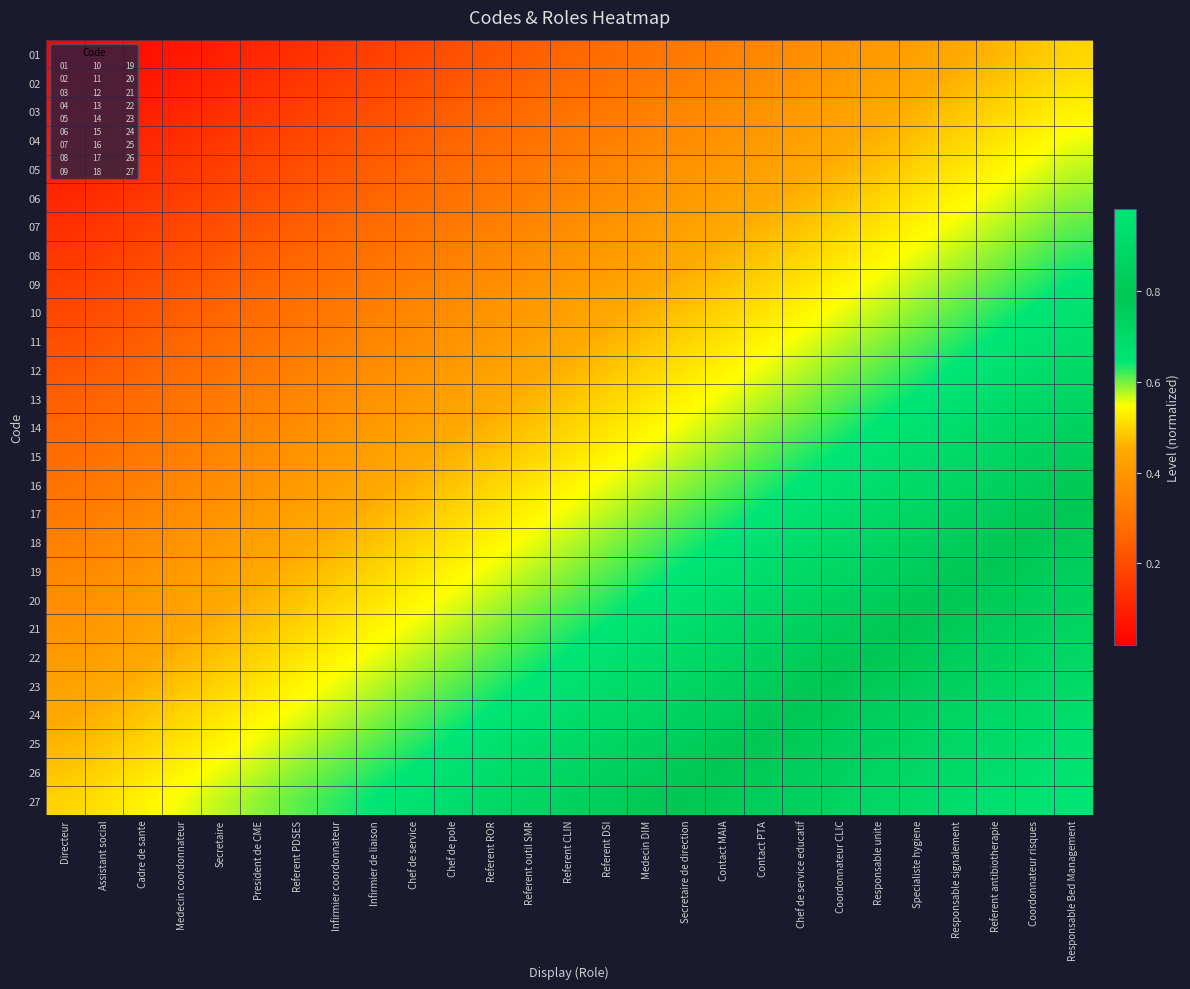

Reading left to right, transcribe all the data shown in this chart.

01: Directeur=0.0	Assistant social=0.0	Cadre de sante=0.1	Medecin coordonnateur=0.1	Secretaire=0.1	President de CME=0.1	Referent PDSES=0.1	Infirmier coordonnateur=0.1	Infirmier de liaison=0.2	Chef de service=0.2	Chef de pole=0.2	Referent ROR=0.2	Referent outil SMR=0.2	Referent CLIN=0.3	Referent DSI=0.3	Medecin DIM=0.3	Secretaire de direction=0.3	Contact MAIA=0.3	Contact PTA=0.4	Chef de service educatif=0.4	Coordonnateur CLIC=0.4	Responsable unite=0.4	Specialiste hygiene=0.4	Responsable signalement=0.4	Referent antibiotherapie=0.5	Coordonnateur risques=0.5	Responsable Bed Management=0.5
02: Directeur=0.0	Assistant social=0.1	Cadre de sante=0.1	Medecin coordonnateur=0.1	Secretaire=0.1	President de CME=0.1	Referent PDSES=0.1	Infirmier coordonnateur=0.2	Infirmier de liaison=0.2	Chef de service=0.2	Chef de pole=0.2	Referent ROR=0.2	Referent outil SMR=0.3	Referent CLIN=0.3	Referent DSI=0.3	Medecin DIM=0.3	Secretaire de direction=0.3	Contact MAIA=0.4	Contact PTA=0.4	Chef de service educatif=0.4	Coordonnateur CLIC=0.4	Responsable unite=0.4	Specialiste hygiene=0.4	Responsable signalement=0.5	Referent antibiotherapie=0.5	Coordonnateur risques=0.5	Responsable Bed Management=0.5
03: Directeur=0.1	Assistant social=0.1	Cadre de sante=0.1	Medecin coordonnateur=0.1	Secretaire=0.1	President de CME=0.1	Referent PDSES=0.2	Infirmier coordonnateur=0.2	Infirmier de liaison=0.2	Chef de service=0.2	Chef de pole=0.2	Referent ROR=0.3	Referent outil SMR=0.3	Referent CLIN=0.3	Referent DSI=0.3	Medecin DIM=0.3	Secretaire de direction=0.4	Contact MAIA=0.4	Contact PTA=0.4	Chef de service educatif=0.4	Coordonnateur CLIC=0.4	Responsable unite=0.4	Specialiste hygiene=0.5	Responsable signalement=0.5	Referent antibiotherapie=0.5	Coordonnateur risques=0.5	Responsable Bed Management=0.5
04: Directeur=0.1	Assistant social=0.1	Cadre de sante=0.1	Medecin coordonnateur=0.1	Secretaire=0.1	President de CME=0.2	Referent PDSES=0.2	Infirmier coordonnateur=0.2	Infirmier de liaison=0.2	Chef de service=0.2	Chef de pole=0.3	Referent ROR=0.3	Referent outil SMR=0.3	Referent CLIN=0.3	Referent DSI=0.3	Medecin DIM=0.4	Secretaire de direction=0.4	Contact MAIA=0.4	Contact PTA=0.4	Chef de service educatif=0.4	Coordonnateur CLIC=0.4	Responsable unite=0.5	Specialiste hygiene=0.5	Responsable signalement=0.5	Referent antibiotherapie=0.5	Coordonnateur risques=0.5	Responsable Bed Management=0.6
05: Directeur=0.1	Assistant social=0.1	Cadre de sante=0.1	Medecin coordonnateur=0.1	Secretaire=0.2	President de CME=0.2	Referent PDSES=0.2	Infirmier coordonnateur=0.2	Infirmier de liaison=0.2	Chef de service=0.3	Chef de pole=0.3	Referent ROR=0.3	Referent outil SMR=0.3	Referent CLIN=0.3	Referent DSI=0.4	Medecin DIM=0.4	Secretaire de direction=0.4	Contact MAIA=0.4	Contact PTA=0.4	Chef de service educatif=0.4	Coordonnateur CLIC=0.5	Responsable unite=0.5	Specialiste hygiene=0.5	Responsable signalement=0.5	Referent antibiotherapie=0.5	Coordonnateur risques=0.6	Responsable Bed Management=0.6
06: Directeur=0.1	Assistant social=0.1	Cadre de sante=0.1	Medecin coordonnateur=0.2	Secretaire=0.2	President de CME=0.2	Referent PDSES=0.2	Infirmier coordonnateur=0.2	Infirmier de liaison=0.3	Chef de service=0.3	Chef de pole=0.3	Referent ROR=0.3	Referent outil SMR=0.3	Referent CLIN=0.4	Referent DSI=0.4	Medecin DIM=0.4	Secretaire de direction=0.4	Contact MAIA=0.4	Contact PTA=0.4	Chef de service educatif=0.5	Coordonnateur CLIC=0.5	Responsable unite=0.5	Specialiste hygiene=0.5	Responsable signalement=0.5	Referent antibiotherapie=0.6	Coordonnateur risques=0.6	Responsable Bed Management=0.6
07: Directeur=0.1	Assistant social=0.1	Cadre de sante=0.2	Medecin coordonnateur=0.2	Secretaire=0.2	President de CME=0.2	Referent PDSES=0.2	Infirmier coordonnateur=0.3	Infirmier de liaison=0.3	Chef de service=0.3	Chef de pole=0.3	Referent ROR=0.3	Referent outil SMR=0.4	Referent CLIN=0.4	Referent DSI=0.4	Medecin DIM=0.4	Secretaire de direction=0.4	Contact MAIA=0.4	Contact PTA=0.5	Chef de service educatif=0.5	Coordonnateur CLIC=0.5	Responsable unite=0.5	Specialiste hygiene=0.5	Responsable signalement=0.6	Referent antibiotherapie=0.6	Coordonnateur risques=0.6	Responsable Bed Management=0.6
08: Directeur=0.1	Assistant social=0.2	Cadre de sante=0.2	Medecin coordonnateur=0.2	Secretaire=0.2	President de CME=0.2	Referent PDSES=0.3	Infirmier coordonnateur=0.3	Infirmier de liaison=0.3	Chef de service=0.3	Chef de pole=0.3	Referent ROR=0.4	Referent outil SMR=0.4	Referent CLIN=0.4	Referent DSI=0.4	Medecin DIM=0.4	Secretaire de direction=0.4	Contact MAIA=0.5	Contact PTA=0.5	Chef de service educatif=0.5	Coordonnateur CLIC=0.5	Responsable unite=0.5	Specialiste hygiene=0.6	Responsable signalement=0.6	Referent antibiotherapie=0.6	Coordonnateur risques=0.6	Responsable Bed Management=0.6
09: Directeur=0.2	Assistant social=0.2	Cadre de sante=0.2	Medecin coordonnateur=0.2	Secretaire=0.2	President de CME=0.3	Referent PDSES=0.3	Infirmier coordonnateur=0.3	Infirmier de liaison=0.3	Chef de service=0.3	Chef de pole=0.4	Referent ROR=0.4	Referent outil SMR=0.4	Referent CLIN=0.4	Referent DSI=0.4	Medecin DIM=0.4	Secretaire de direction=0.5	Contact MAIA=0.5	Contact PTA=0.5	Chef de service educatif=0.5	Coordonnateur CLIC=0.5	Responsable unite=0.6	Specialiste hygiene=0.6	Responsable signalement=0.6	Referent antibiotherapie=0.6	Coordonnateur risques=0.6	Responsable Bed Management=0.6
10: Directeur=0.2	Assistant social=0.2	Cadre de sante=0.2	Medecin coordonnateur=0.2	Secretaire=0.3	President de CME=0.3	Referent PDSES=0.3	Infirmier coordonnateur=0.3	Infirmier de liaison=0.3	Chef de service=0.4	Chef de pole=0.4	Referent ROR=0.4	Referent outil SMR=0.4	Referent CLIN=0.4	Referent DSI=0.4	Medecin DIM=0.5	Secretaire de direction=0.5	Contact MAIA=0.5	Contact PTA=0.5	Chef de service educatif=0.5	Coordonnateur CLIC=0.6	Responsable unite=0.6	Specialiste hygiene=0.6	Responsable signalement=0.6	Referent antibiotherapie=0.6	Coordonnateur risques=0.6	Responsable Bed Management=0.7
11: Directeur=0.2	Assistant social=0.2	Cadre de sante=0.2	Medecin coordonnateur=0.3	Secretaire=0.3	President de CME=0.3	Referent PDSES=0.3	Infirmier coordonnateur=0.3	Infirmier de liaison=0.4	Chef de service=0.4	Chef de pole=0.4	Referent ROR=0.4	Referent outil SMR=0.4	Referent CLIN=0.4	Referent DSI=0.5	Medecin DIM=0.5	Secretaire de direction=0.5	Contact MAIA=0.5	Contact PTA=0.5	Chef de service educatif=0.6	Coordonnateur CLIC=0.6	Responsable unite=0.6	Specialiste hygiene=0.6	Responsable signalement=0.6	Referent antibiotherapie=0.6	Coordonnateur risques=0.7	Responsable Bed Management=0.7
12: Directeur=0.2	Assistant social=0.2	Cadre de sante=0.3	Medecin coordonnateur=0.3	Secretaire=0.3	President de CME=0.3	Referent PDSES=0.3	Infirmier coordonnateur=0.4	Infirmier de liaison=0.4	Chef de service=0.4	Chef de pole=0.4	Referent ROR=0.4	Referent outil SMR=0.4	Referent CLIN=0.5	Referent DSI=0.5	Medecin DIM=0.5	Secretaire de direction=0.5	Contact MAIA=0.5	Contact PTA=0.6	Chef de service educatif=0.6	Coordonnateur CLIC=0.6	Responsable unite=0.6	Specialiste hygiene=0.6	Responsable signalement=0.6	Referent antibiotherapie=0.7	Coordonnateur risques=0.7	Responsable Bed Management=0.7
13: Directeur=0.2	Assistant social=0.3	Cadre de sante=0.3	Medecin coordonnateur=0.3	Secretaire=0.3	President de CME=0.3	Referent PDSES=0.4	Infirmier coordonnateur=0.4	Infirmier de liaison=0.4	Chef de service=0.4	Chef de pole=0.4	Referent ROR=0.4	Referent outil SMR=0.5	Referent CLIN=0.5	Referent DSI=0.5	Medecin DIM=0.5	Secretaire de direction=0.5	Contact MAIA=0.6	Contact PTA=0.6	Chef de service educatif=0.6	Coordonnateur CLIC=0.6	Responsable unite=0.6	Specialiste hygiene=0.6	Responsable signalement=0.7	Referent antibiotherapie=0.7	Coordonnateur risques=0.7	Responsable Bed Management=0.7
14: Directeur=0.3	Assistant social=0.3	Cadre de sante=0.3	Medecin coordonnateur=0.3	Secretaire=0.3	President de CME=0.4	Referent PDSES=0.4	Infirmier coordonnateur=0.4	Infirmier de liaison=0.4	Chef de service=0.4	Chef de pole=0.4	Referent ROR=0.5	Referent outil SMR=0.5	Referent CLIN=0.5	Referent DSI=0.5	Medecin DIM=0.5	Secretaire de direction=0.6	Contact MAIA=0.6	Contact PTA=0.6	Chef de service educatif=0.6	Coordonnateur CLIC=0.6	Responsable unite=0.6	Specialiste hygiene=0.7	Responsable signalement=0.7	Referent antibiotherapie=0.7	Coordonnateur risques=0.7	Responsable Bed Management=0.7
15: Directeur=0.3	Assistant social=0.3	Cadre de sante=0.3	Medecin coordonnateur=0.3	Secretaire=0.4	President de CME=0.4	Referent PDSES=0.4	Infirmier coordonnateur=0.4	Infirmier de liaison=0.4	Chef de service=0.4	Chef de pole=0.5	Referent ROR=0.5	Referent outil SMR=0.5	Referent CLIN=0.5	Referent DSI=0.5	Medecin DIM=0.6	Secretaire de direction=0.6	Contact MAIA=0.6	Contact PTA=0.6	Chef de service educatif=0.6	Coordonnateur CLIC=0.6	Responsable unite=0.7	Specialiste hygiene=0.7	Responsable signalement=0.7	Referent antibiotherapie=0.7	Coordonnateur risques=0.7	Responsable Bed Management=0.8
16: Directeur=0.3	Assistant social=0.3	Cadre de sante=0.3	Medecin coordonnateur=0.4	Secretaire=0.4	President de CME=0.4	Referent PDSES=0.4	Infirmier coordonnateur=0.4	Infirmier de liaison=0.4	Chef de service=0.5	Chef de pole=0.5	Referent ROR=0.5	Referent outil SMR=0.5	Referent CLIN=0.5	Referent DSI=0.6	Medecin DIM=0.6	Secretaire de direction=0.6	Contact MAIA=0.6	Contact PTA=0.6	Chef de service educatif=0.6	Coordonnateur CLIC=0.7	Responsable unite=0.7	Specialiste hygiene=0.7	Responsable signalement=0.7	Referent antibiotherapie=0.7	Coordonnateur risques=0.8	Responsable Bed Management=0.8
17: Directeur=0.3	Assistant social=0.3	Cadre de sante=0.4	Medecin coordonnateur=0.4	Secretaire=0.4	President de CME=0.4	Referent PDSES=0.4	Infirmier coordonnateur=0.4	Infirmier de liaison=0.5	Chef de service=0.5	Chef de pole=0.5	Referent ROR=0.5	Referent outil SMR=0.5	Referent CLIN=0.6	Referent DSI=0.6	Medecin DIM=0.6	Secretaire de direction=0.6	Contact MAIA=0.6	Contact PTA=0.6	Chef de service educatif=0.7	Coordonnateur CLIC=0.7	Responsable unite=0.7	Specialiste hygiene=0.7	Responsable signalement=0.7	Referent antibiotherapie=0.8	Coordonnateur risques=0.8	Responsable Bed Management=0.8
18: Directeur=0.3	Assistant social=0.4	Cadre de sante=0.4	Medecin coordonnateur=0.4	Secretaire=0.4	President de CME=0.4	Referent PDSES=0.4	Infirmier coordonnateur=0.5	Infirmier de liaison=0.5	Chef de service=0.5	Chef de pole=0.5	Referent ROR=0.5	Referent outil SMR=0.6	Referent CLIN=0.6	Referent DSI=0.6	Medecin DIM=0.6	Secretaire de direction=0.6	Contact MAIA=0.6	Contact PTA=0.7	Chef de service educatif=0.7	Coordonnateur CLIC=0.7	Responsable unite=0.7	Specialiste hygiene=0.7	Responsable signalement=0.8	Referent antibiotherapie=0.8	Coordonnateur risques=0.8	Responsable Bed Management=0.8
19: Directeur=0.4	Assistant social=0.4	Cadre de sante=0.4	Medecin coordonnateur=0.4	Secretaire=0.4	President de CME=0.4	Referent PDSES=0.5	Infirmier coordonnateur=0.5	Infirmier de liaison=0.5	Chef de service=0.5	Chef de pole=0.5	Referent ROR=0.6	Referent outil SMR=0.6	Referent CLIN=0.6	Referent DSI=0.6	Medecin DIM=0.6	Secretaire de direction=0.6	Contact MAIA=0.7	Contact PTA=0.7	Chef de service educatif=0.7	Coordonnateur CLIC=0.7	Responsable unite=0.7	Specialiste hygiene=0.8	Responsable signalement=0.8	Referent antibiotherapie=0.8	Coordonnateur risques=0.8	Responsable Bed Management=0.8
20: Directeur=0.4	Assistant social=0.4	Cadre de sante=0.4	Medecin coordonnateur=0.4	Secretaire=0.4	President de CME=0.5	Referent PDSES=0.5	Infirmier coordonnateur=0.5	Infirmier de liaison=0.5	Chef de service=0.5	Chef de pole=0.6	Referent ROR=0.6	Referent outil SMR=0.6	Referent CLIN=0.6	Referent DSI=0.6	Medecin DIM=0.6	Secretaire de direction=0.7	Contact MAIA=0.7	Contact PTA=0.7	Chef de service educatif=0.7	Coordonnateur CLIC=0.7	Responsable unite=0.8	Specialiste hygiene=0.8	Responsable signalement=0.8	Referent antibiotherapie=0.8	Coordonnateur risques=0.8	Responsable Bed Management=0.9
21: Directeur=0.4	Assistant social=0.4	Cadre de sante=0.4	Medecin coordonnateur=0.4	Secretaire=0.5	President de CME=0.5	Referent PDSES=0.5	Infirmier coordonnateur=0.5	Infirmier de liaison=0.5	Chef de service=0.6	Chef de pole=0.6	Referent ROR=0.6	Referent outil SMR=0.6	Referent CLIN=0.6	Referent DSI=0.6	Medecin DIM=0.7	Secretaire de direction=0.7	Contact MAIA=0.7	Contact PTA=0.7	Chef de service educatif=0.7	Coordonnateur CLIC=0.8	Responsable unite=0.8	Specialiste hygiene=0.8	Responsable signalement=0.8	Referent antibiotherapie=0.8	Coordonnateur risques=0.9	Responsable Bed Management=0.9
22: Directeur=0.4	Assistant social=0.4	Cadre de sante=0.4	Medecin coordonnateur=0.5	Secretaire=0.5	President de CME=0.5	Referent PDSES=0.5	Infirmier coordonnateur=0.5	Infirmier de liaison=0.6	Chef de service=0.6	Chef de pole=0.6	Referent ROR=0.6	Referent outil SMR=0.6	Referent CLIN=0.6	Referent DSI=0.7	Medecin DIM=0.7	Secretaire de direction=0.7	Contact MAIA=0.7	Contact PTA=0.7	Chef de service educatif=0.8	Coordonnateur CLIC=0.8	Responsable unite=0.8	Specialiste hygiene=0.8	Responsable signalement=0.8	Referent antibiotherapie=0.9	Coordonnateur risques=0.9	Responsable Bed Management=0.9
23: Directeur=0.4	Assistant social=0.4	Cadre de sante=0.5	Medecin coordonnateur=0.5	Secretaire=0.5	President de CME=0.5	Referent PDSES=0.5	Infirmier coordonnateur=0.6	Infirmier de liaison=0.6	Chef de service=0.6	Chef de pole=0.6	Referent ROR=0.6	Referent outil SMR=0.6	Referent CLIN=0.7	Referent DSI=0.7	Medecin DIM=0.7	Secretaire de direction=0.7	Contact MAIA=0.7	Contact PTA=0.8	Chef de service educatif=0.8	Coordonnateur CLIC=0.8	Responsable unite=0.8	Specialiste hygiene=0.8	Responsable signalement=0.9	Referent antibiotherapie=0.9	Coordonnateur risques=0.9	Responsable Bed Management=0.9
24: Directeur=0.4	Assistant social=0.5	Cadre de sante=0.5	Medecin coordonnateur=0.5	Secretaire=0.5	President de CME=0.5	Referent PDSES=0.6	Infirmier coordonnateur=0.6	Infirmier de liaison=0.6	Chef de service=0.6	Chef de pole=0.6	Referent ROR=0.6	Referent outil SMR=0.7	Referent CLIN=0.7	Referent DSI=0.7	Medecin DIM=0.7	Secretaire de direction=0.7	Contact MAIA=0.8	Contact PTA=0.8	Chef de service educatif=0.8	Coordonnateur CLIC=0.8	Responsable unite=0.8	Specialiste hygiene=0.9	Responsable signalement=0.9	Referent antibiotherapie=0.9	Coordonnateur risques=0.9	Responsable Bed Management=0.9
25: Directeur=0.5	Assistant social=0.5	Cadre de sante=0.5	Medecin coordonnateur=0.5	Secretaire=0.5	President de CME=0.6	Referent PDSES=0.6	Infirmier coordonnateur=0.6	Infirmier de liaison=0.6	Chef de service=0.6	Chef de pole=0.6	Referent ROR=0.7	Referent outil SMR=0.7	Referent CLIN=0.7	Referent DSI=0.7	Medecin DIM=0.7	Secretaire de direction=0.8	Contact MAIA=0.8	Contact PTA=0.8	Chef de service educatif=0.8	Coordonnateur CLIC=0.8	Responsable unite=0.9	Specialiste hygiene=0.9	Responsable signalement=0.9	Referent antibiotherapie=0.9	Coordonnateur risques=0.9	Responsable Bed Management=0.9
26: Directeur=0.5	Assistant social=0.5	Cadre de sante=0.5	Medecin coordonnateur=0.5	Secretaire=0.6	President de CME=0.6	Referent PDSES=0.6	Infirmier coordonnateur=0.6	Infirmier de liaison=0.6	Chef de service=0.6	Chef de pole=0.7	Referent ROR=0.7	Referent outil SMR=0.7	Referent CLIN=0.7	Referent DSI=0.7	Medecin DIM=0.8	Secretaire de direction=0.8	Contact MAIA=0.8	Contact PTA=0.8	Chef de service educatif=0.8	Coordonnateur CLIC=0.9	Responsable unite=0.9	Specialiste hygiene=0.9	Responsable signalement=0.9	Referent antibiotherapie=0.9	Coordonnateur risques=0.9	Responsable Bed Management=1.0
27: Directeur=0.5	Assistant social=0.5	Cadre de sante=0.5	Medecin coordonnateur=0.6	Secretaire=0.6	President de CME=0.6	Referent PDSES=0.6	Infirmier coordonnateur=0.6	Infirmier de liaison=0.6	Chef de service=0.7	Chef de pole=0.7	Referent ROR=0.7	Referent outil SMR=0.7	Referent CLIN=0.7	Referent DSI=0.8	Medecin DIM=0.8	Secretaire de direction=0.8	Contact MAIA=0.8	Contact PTA=0.8	Chef de service educatif=0.9	Coordonnateur CLIC=0.9	Responsable unite=0.9	Specialiste hygiene=0.9	Responsable signalement=0.9	Referent antibiotherapie=0.9	Coordonnateur risques=1.0	Responsable Bed Management=1.0